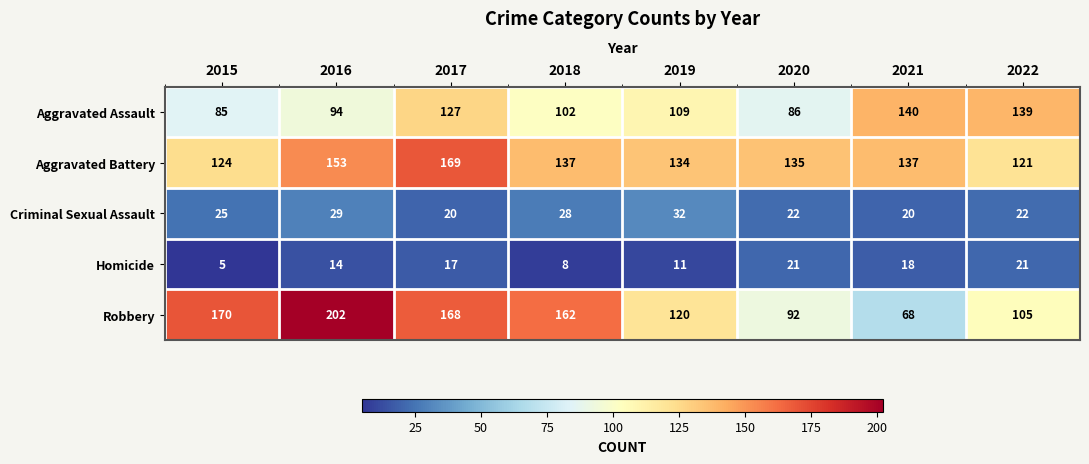

Between 2018 and 2020, which series saw the biggest shift?

Robbery